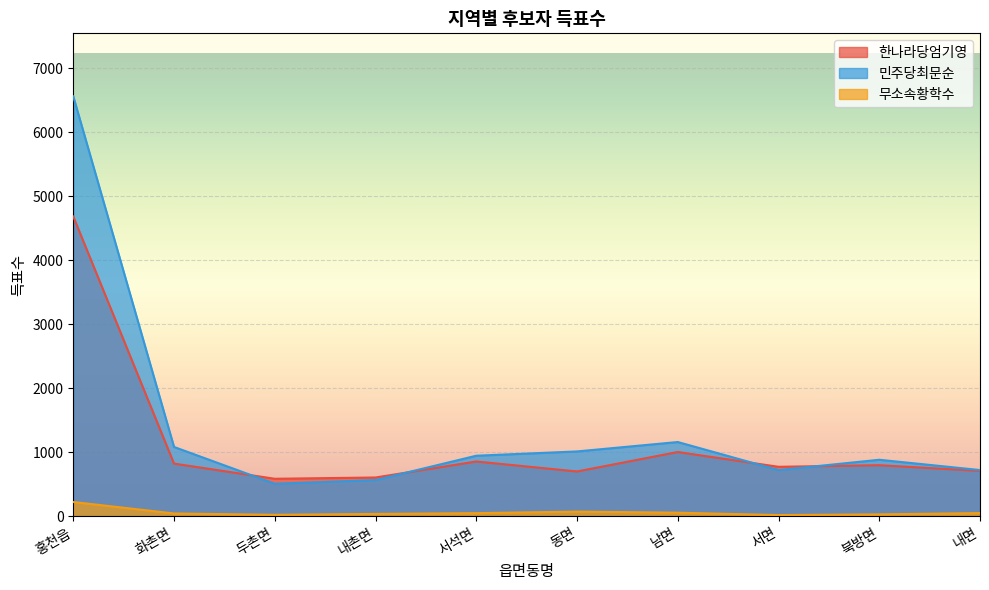

Which category has the highest value across all series?

홍천읍